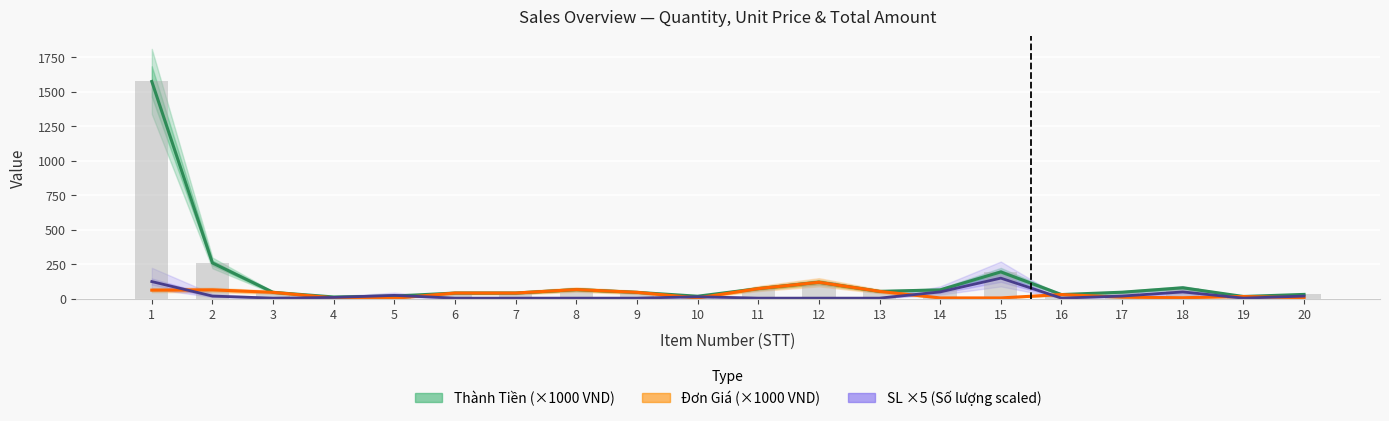

At which category is the sum across all series the highest?

1